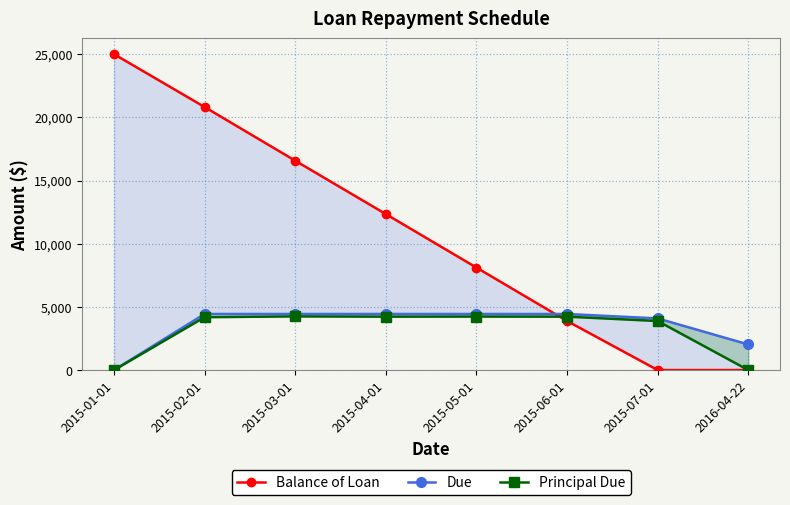

Where do Due and Balance of Loan first cross each other?

2015-05-01 and 2015-06-01